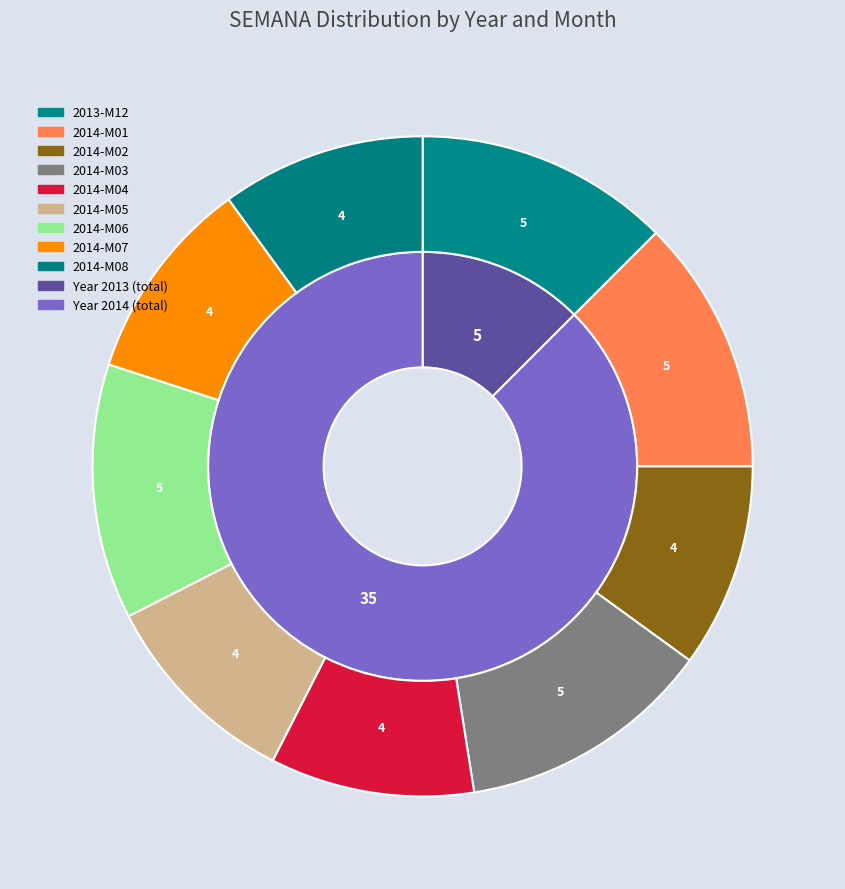

What percentage is NOT represented by 22?

100.0%